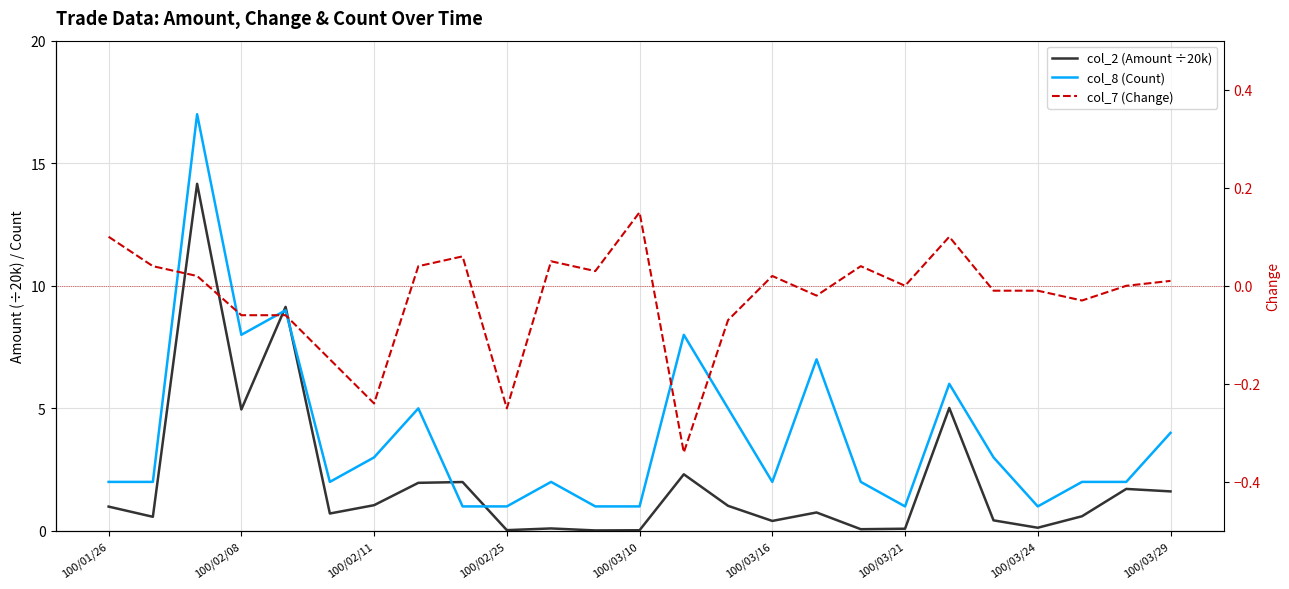

Reading right to left, extract all data points from this chart.

col_2 (Amount ÷20k): 1.6	1.7	0.6	0.1	0.4	5.0	0.1	0.1	0.8	0.4	1.0	2.3	0.0	0.0	0.1	0.0	2.0	2.0	1.1	0.7	9.1	5.0	14.2	0.6	1.0
col_8 (Count): 4.0	2.0	2.0	1.0	3.0	6.0	1.0	2.0	7.0	2.0	5.0	8.0	1.0	1.0	2.0	1.0	1.0	5.0	3.0	2.0	9.0	8.0	17.0	2.0	2.0
col_7 (Change): 0.0	0.0	-0.0	-0.0	-0.0	0.1	0.0	0.0	-0.0	0.0	-0.1	-0.3	0.1	0.0	0.1	-0.2	0.1	0.0	-0.2	-0.1	-0.1	-0.1	0.0	0.0	0.1